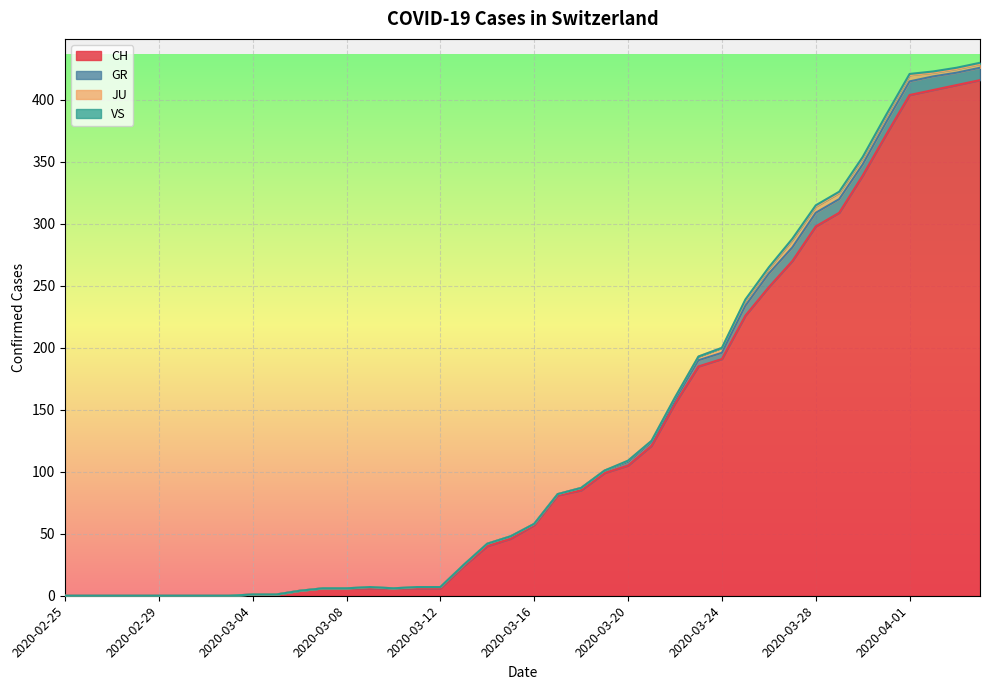

What is the maximum value shown in the chart?

416